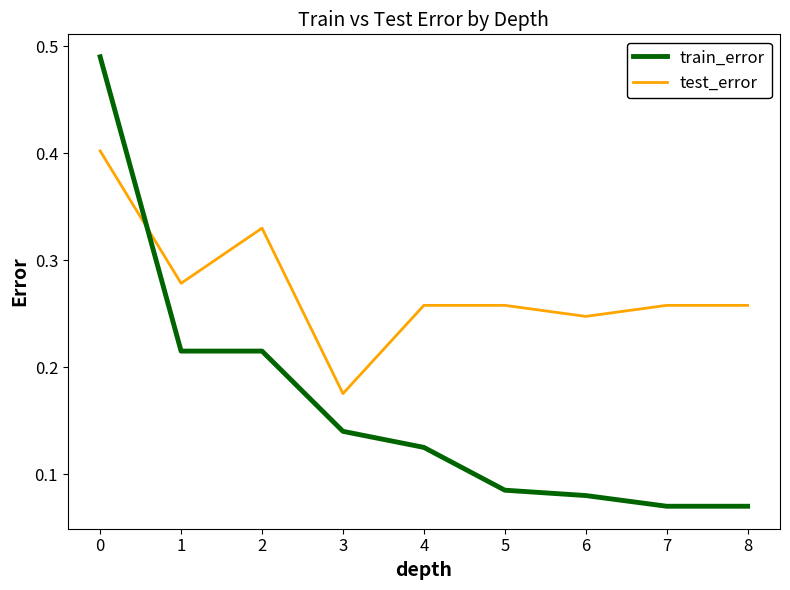

Which series ends up on top after the final intersection of test_error and train_error?

test_error